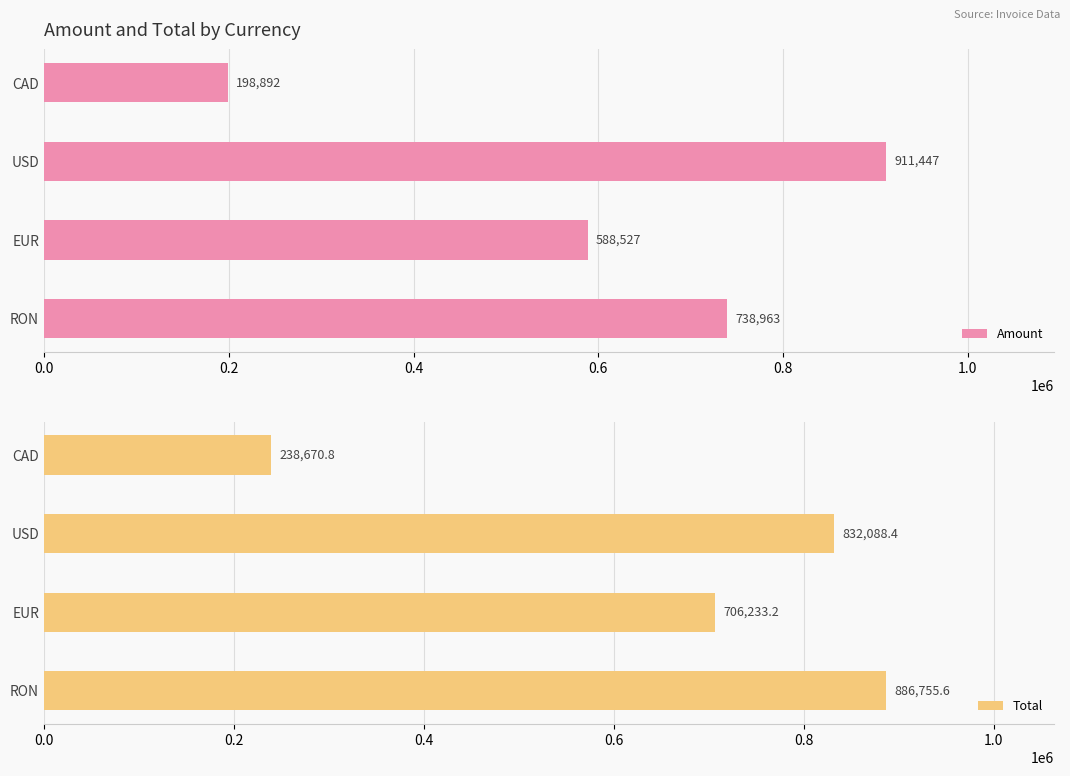

At how many categories does at least one series exceed 652663?

3